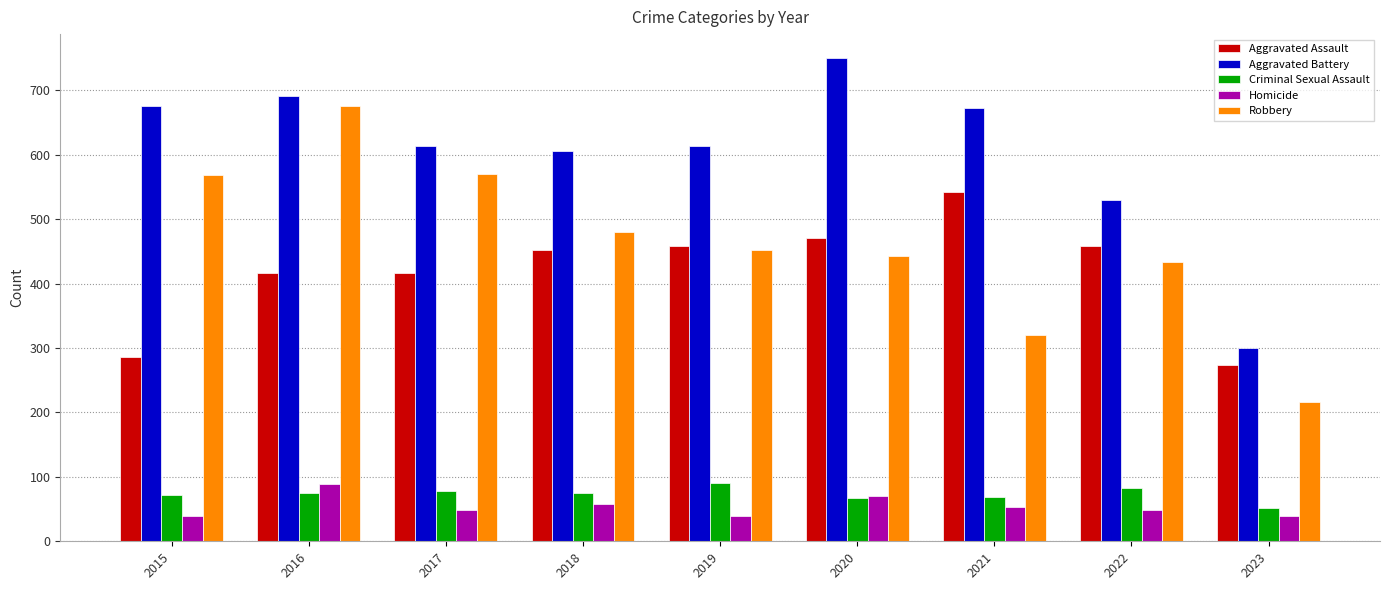

What is the approximate value of Aggravated Battery at 2023, to the nearest 50?

300